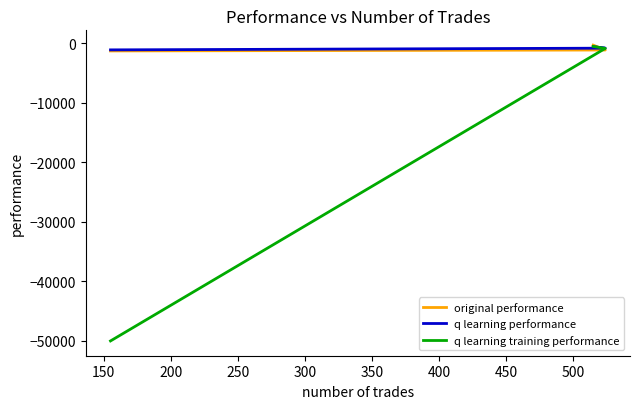

How many values in the original performance series are below -1165?

2